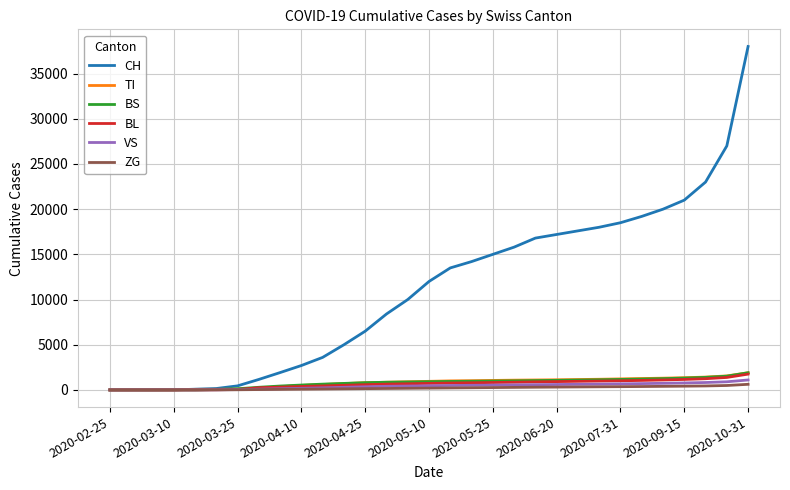

What is the highest value of the VS series?

1100